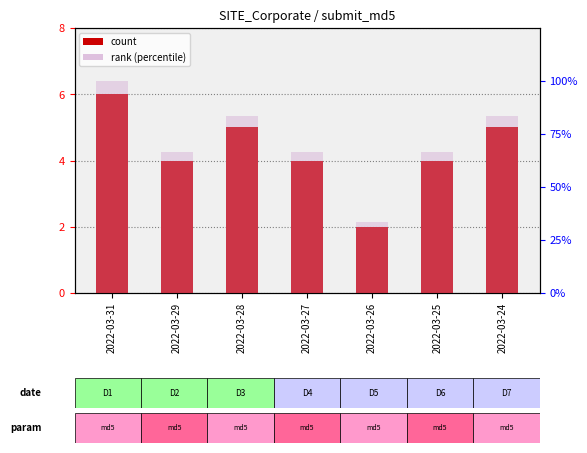

At which label does visits reach its minimum?

2022-03-26